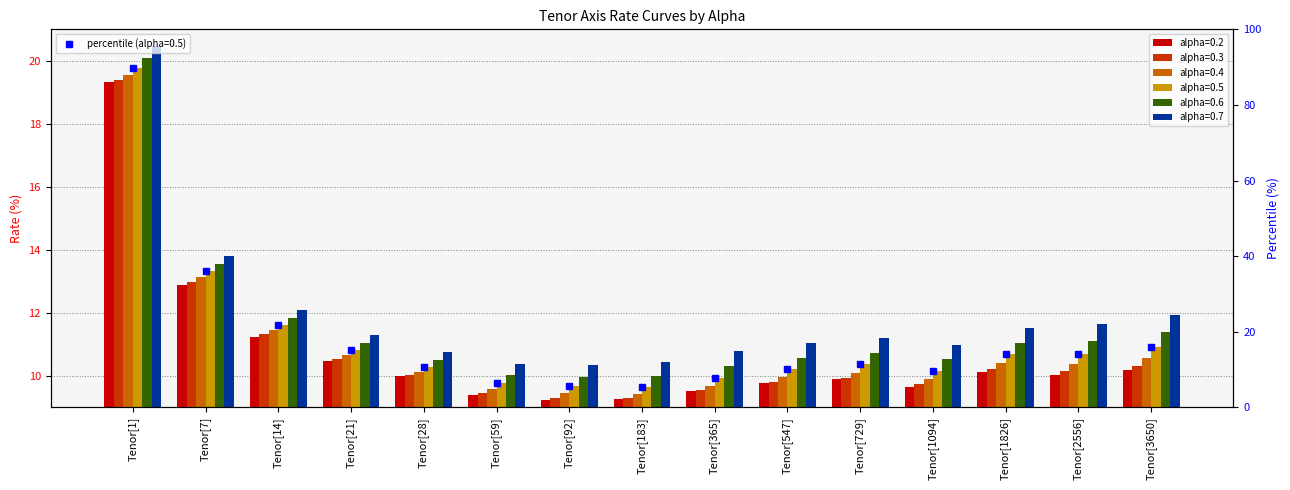

Reading left to right, what are all the values shown in this chart?

0.2: Tenor[1]=19.3	Tenor[7]=12.9	Tenor[14]=11.2	Tenor[21]=10.5	Tenor[28]=10.0	Tenor[59]=9.4	Tenor[92]=9.2	Tenor[183]=9.3	Tenor[365]=9.5	Tenor[547]=9.8	Tenor[729]=9.9	Tenor[1094]=9.7	Tenor[1826]=10.1	Tenor[2556]=10.0	Tenor[3650]=10.2
0.3: Tenor[1]=19.4	Tenor[7]=13.0	Tenor[14]=11.3	Tenor[21]=10.5	Tenor[28]=10.0	Tenor[59]=9.5	Tenor[92]=9.3	Tenor[183]=9.3	Tenor[365]=9.5	Tenor[547]=9.8	Tenor[729]=9.9	Tenor[1094]=9.7	Tenor[1826]=10.2	Tenor[2556]=10.1	Tenor[3650]=10.3
0.4: Tenor[1]=19.5	Tenor[7]=13.1	Tenor[14]=11.5	Tenor[21]=10.7	Tenor[28]=10.1	Tenor[59]=9.6	Tenor[92]=9.5	Tenor[183]=9.4	Tenor[365]=9.7	Tenor[547]=9.9	Tenor[729]=10.1	Tenor[1094]=9.9	Tenor[1826]=10.4	Tenor[2556]=10.4	Tenor[3650]=10.6
0.5: Tenor[1]=19.8	Tenor[7]=13.3	Tenor[14]=11.6	Tenor[21]=10.8	Tenor[28]=10.3	Tenor[59]=9.8	Tenor[92]=9.7	Tenor[183]=9.7	Tenor[365]=9.9	Tenor[547]=10.2	Tenor[729]=10.4	Tenor[1094]=10.2	Tenor[1826]=10.7	Tenor[2556]=10.7	Tenor[3650]=10.9
0.6: Tenor[1]=20.1	Tenor[7]=13.5	Tenor[14]=11.8	Tenor[21]=11.0	Tenor[28]=10.5	Tenor[59]=10.0	Tenor[92]=10.0	Tenor[183]=10.0	Tenor[365]=10.3	Tenor[547]=10.6	Tenor[729]=10.7	Tenor[1094]=10.5	Tenor[1826]=11.1	Tenor[2556]=11.1	Tenor[3650]=11.4
0.7: Tenor[1]=20.5	Tenor[7]=13.8	Tenor[14]=12.1	Tenor[21]=11.3	Tenor[28]=10.8	Tenor[59]=10.4	Tenor[92]=10.4	Tenor[183]=10.4	Tenor[365]=10.8	Tenor[547]=11.1	Tenor[729]=11.2	Tenor[1094]=11.0	Tenor[1826]=11.5	Tenor[2556]=11.7	Tenor[3650]=11.9